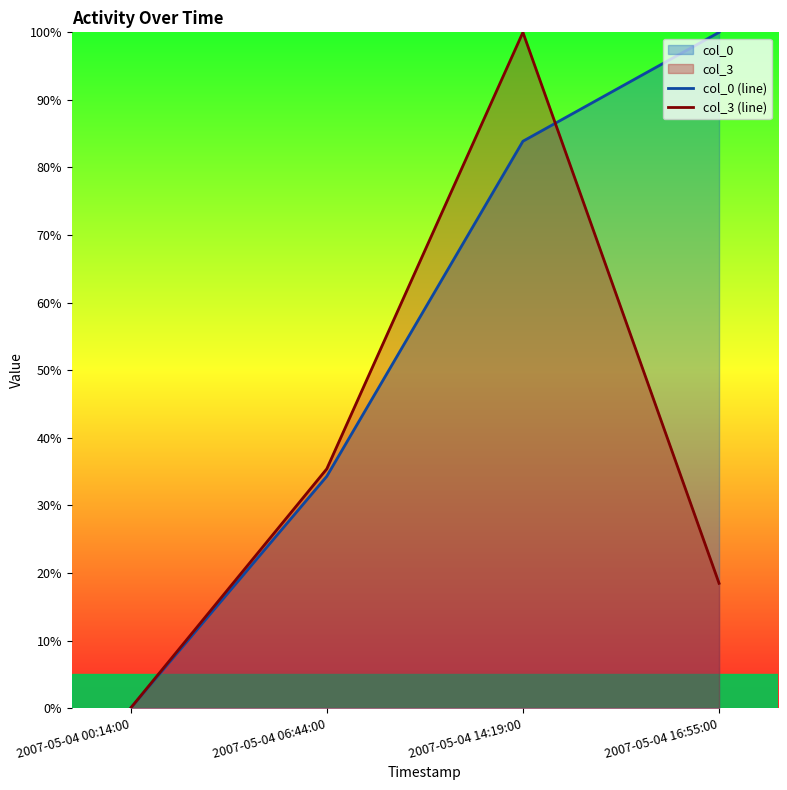

What is the difference between the highest and lowest values at 2007-05-04 14:19:00?

16.1